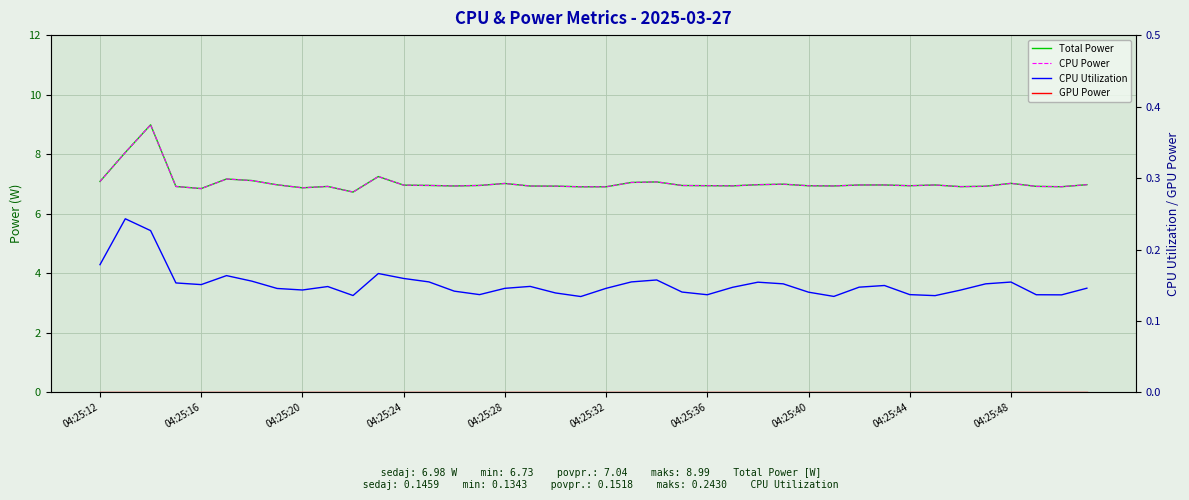

How many lines are shown in the chart?

4